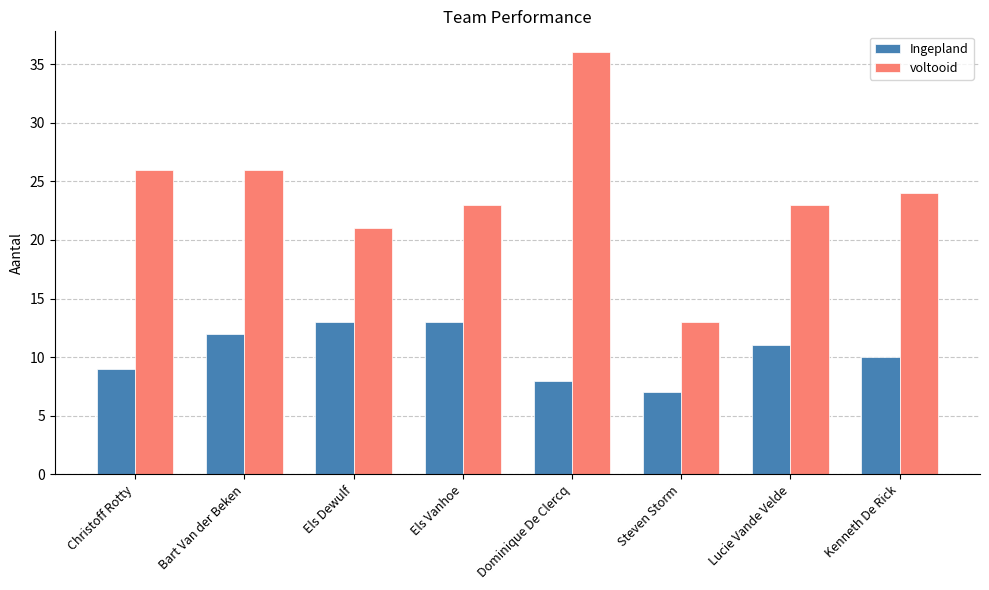

The value of voltooid at Dominique De Clercq is 65. True or false?

False